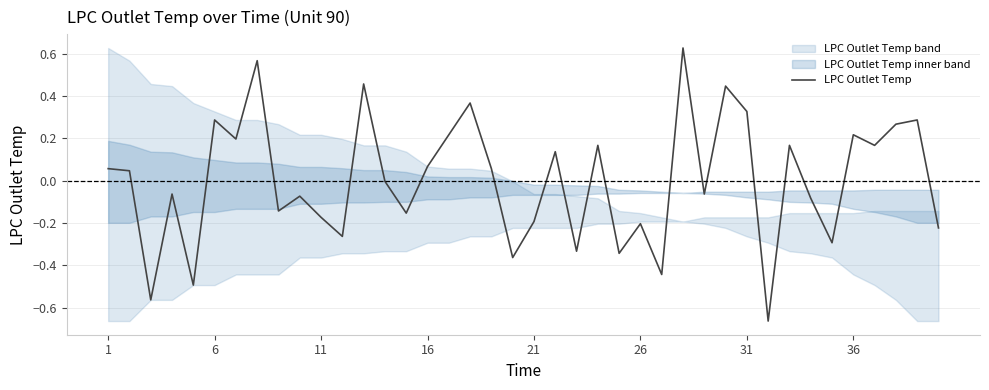

How many data points are above 0?

20